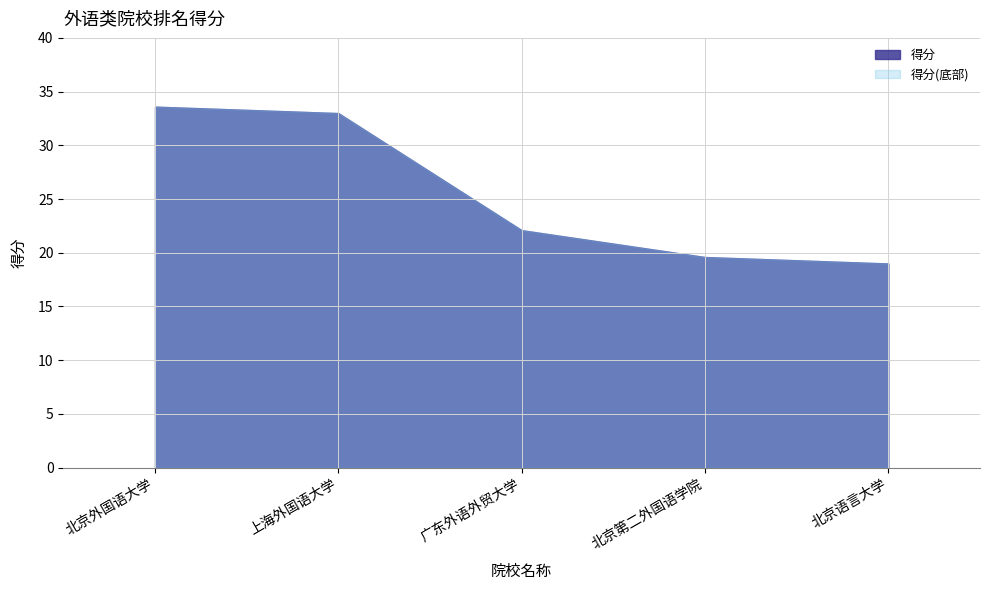

Reading right to left, list all the values displayed in this chart.

北京语言大学=19.0	北京第二外国语学院=19.6	广东外语外贸大学=22.1	上海外国语大学=33.0	北京外国语大学=33.6